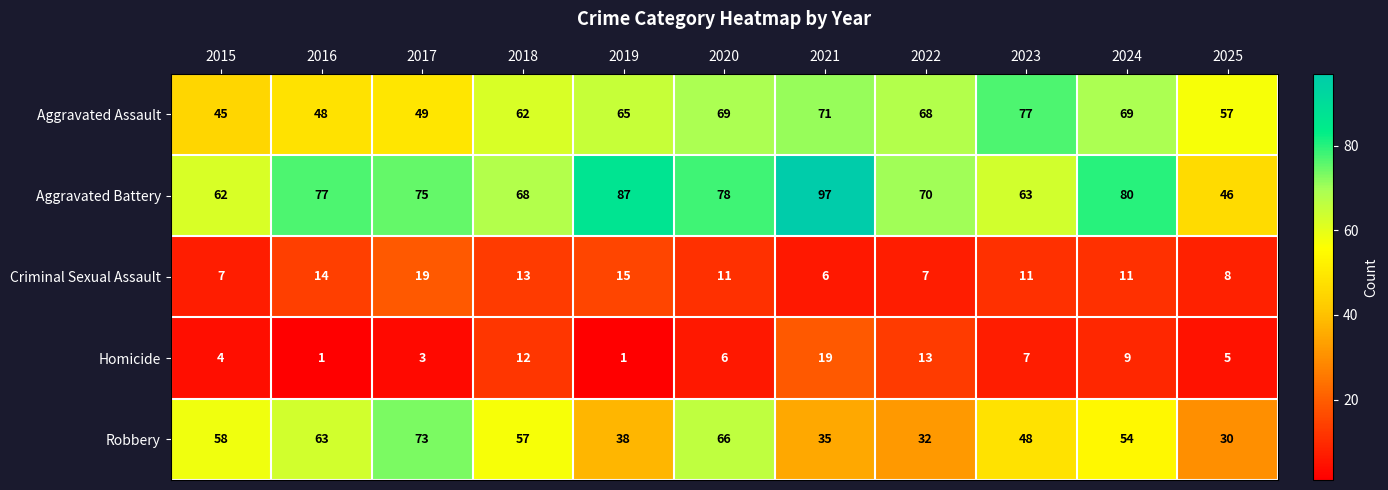

The Homicide series shows 1 at 2016. True or false?

True